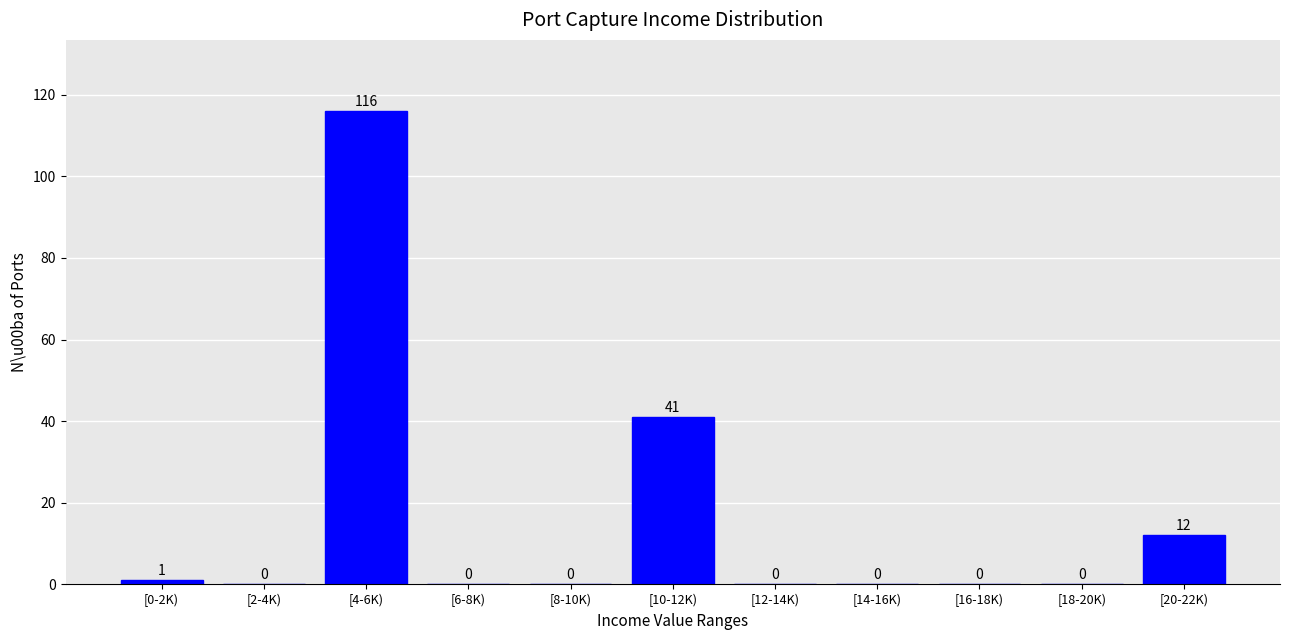

Reading right to left, extract all data points from this chart.

[20-22K)=12	[18-20K)=0	[16-18K)=0	[14-16K)=0	[12-14K)=0	[10-12K)=41	[8-10K)=0	[6-8K)=0	[4-6K)=116	[2-4K)=0	[0-2K)=1